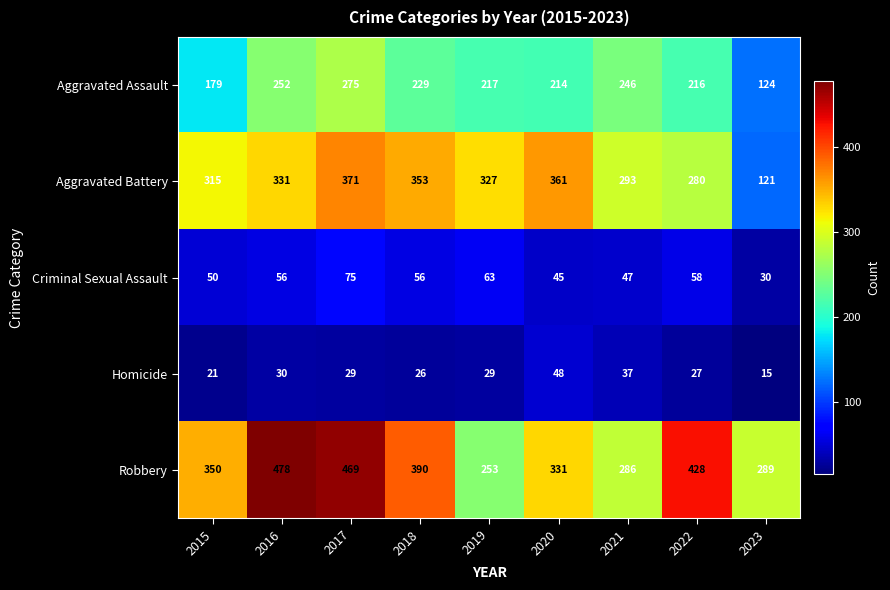

What is the total value across all series at 2022?

1009